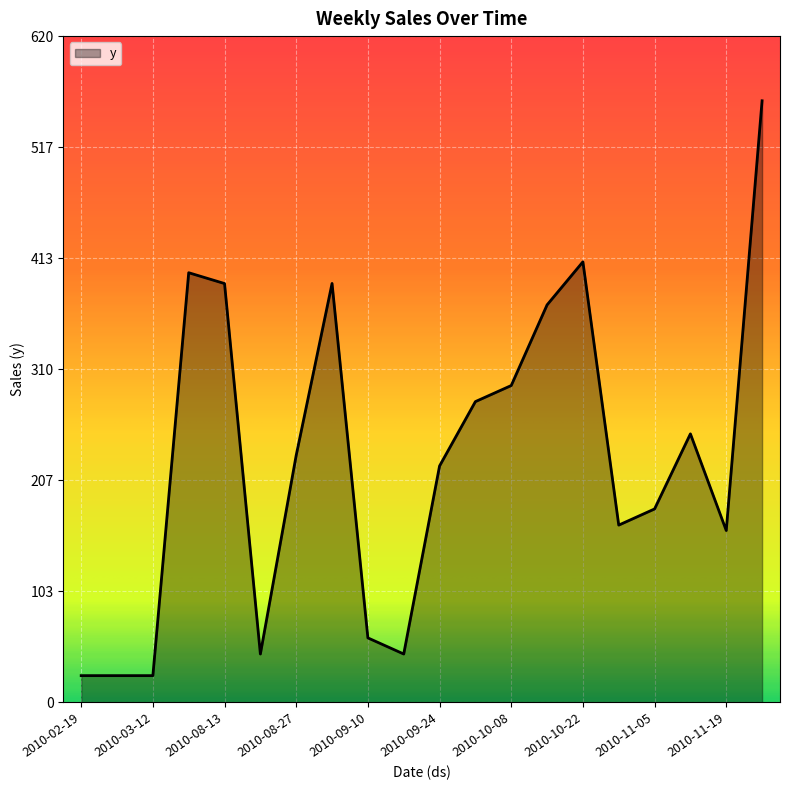

What is the minimum value shown in the chart?

24.9